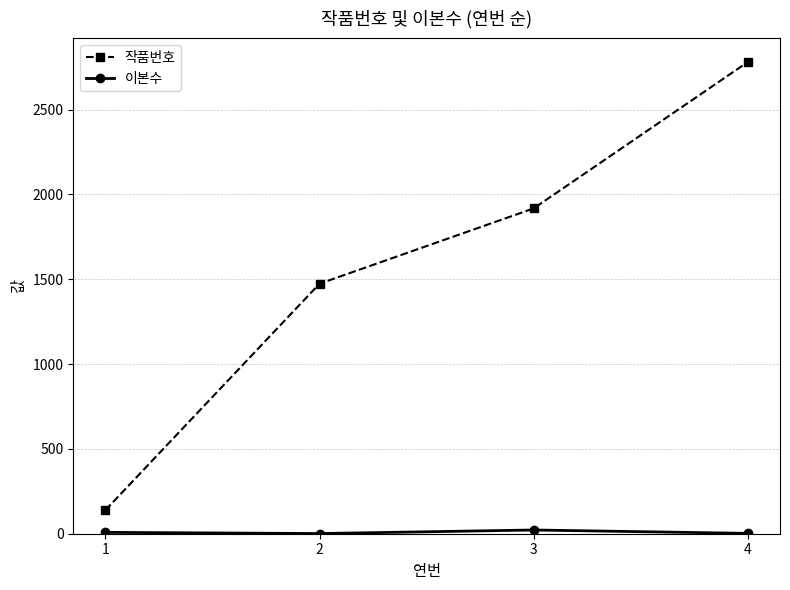

How many lines are shown in the chart?

2